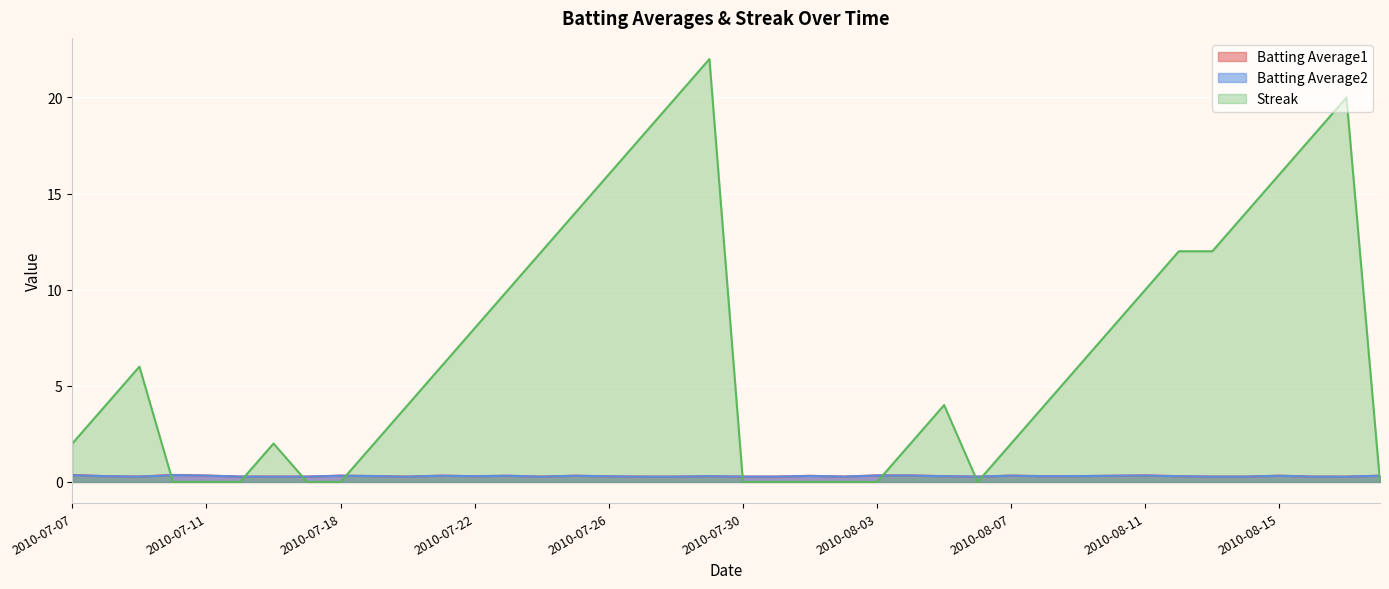

Is it true that Batting Average2 equals 0.3 at 2010-08-14?

True